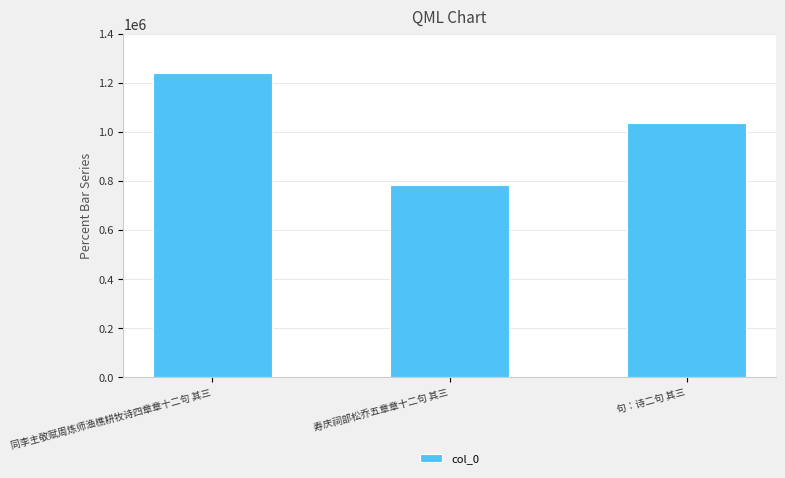

Rank the categories by value from lowest to highest.

寿庆祠部松乔五章章十二句 其三, 句：诗二句 其三, 同李主敬赋周炼师渔樵耕牧诗四章章十二句 其三